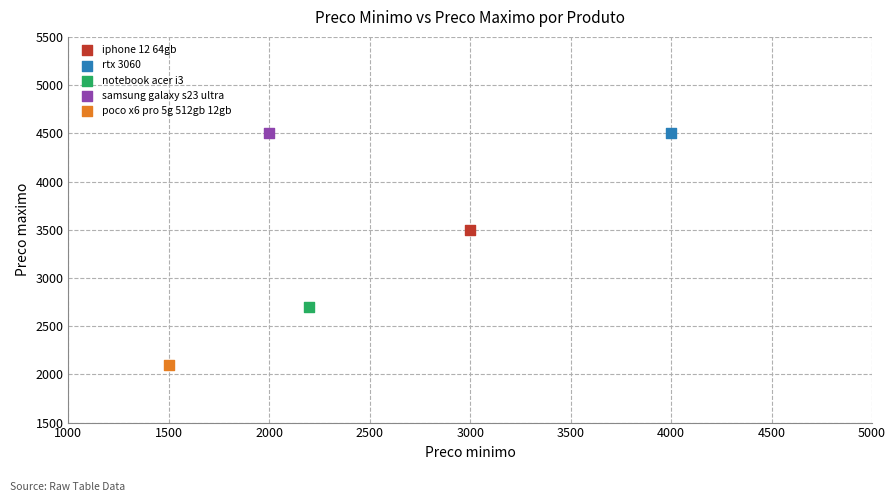

What are all the series names shown in the legend?

iphone 12 64gb, rtx 3060, notebook acer i3, samsung galaxy s23 ultra, poco x6 pro 5g 512gb 12gb